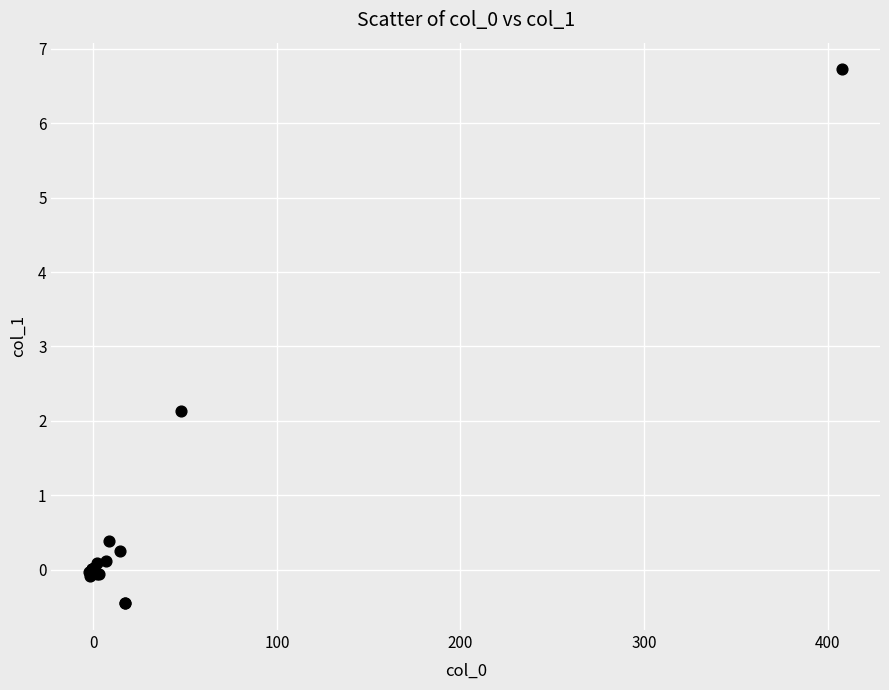

What Y value in the scatter plot is closest to 3?

2.1